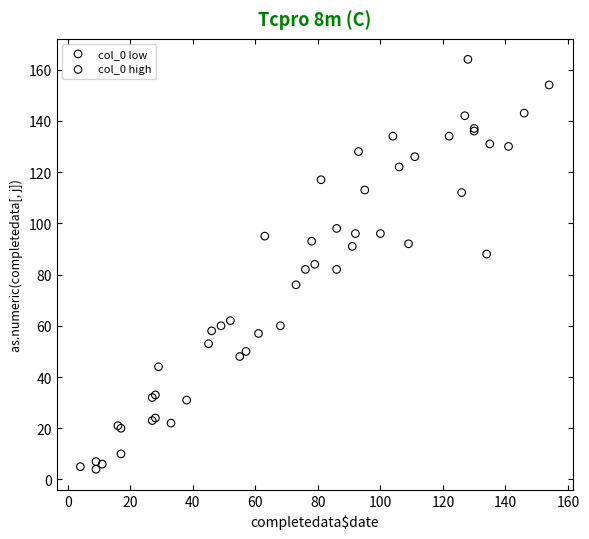

Which series has the widest spread of Y values?

col_0 low